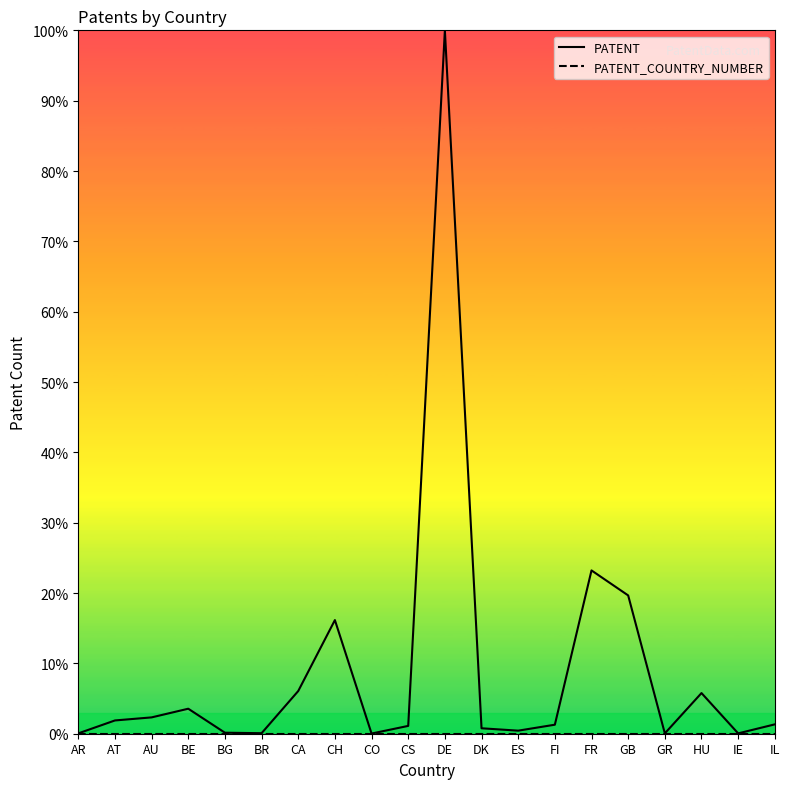

Which series has the largest range (max minus min)?

PATENT